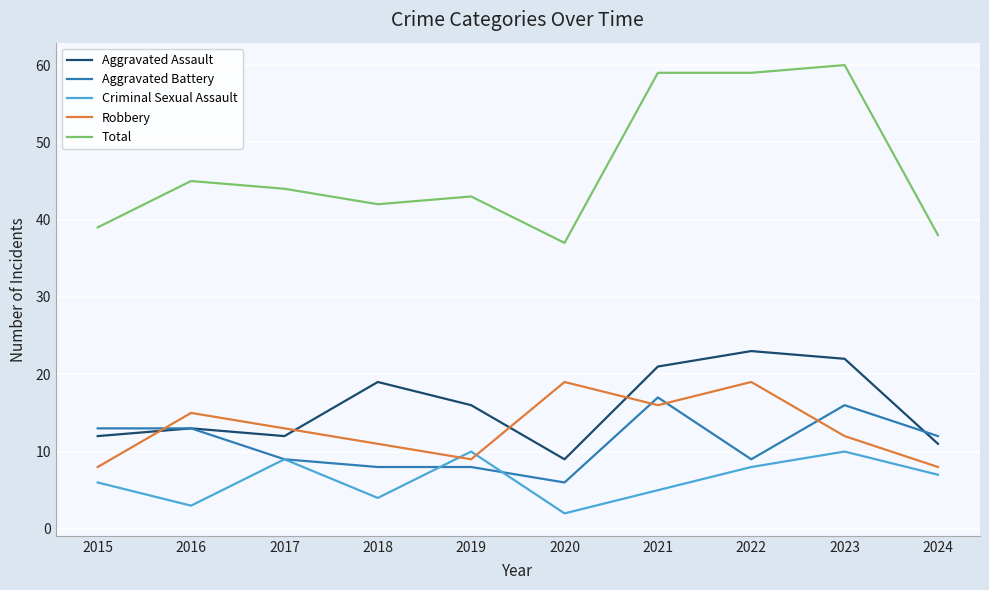

True or false: Aggravated Assault and Total cross at least once.

False